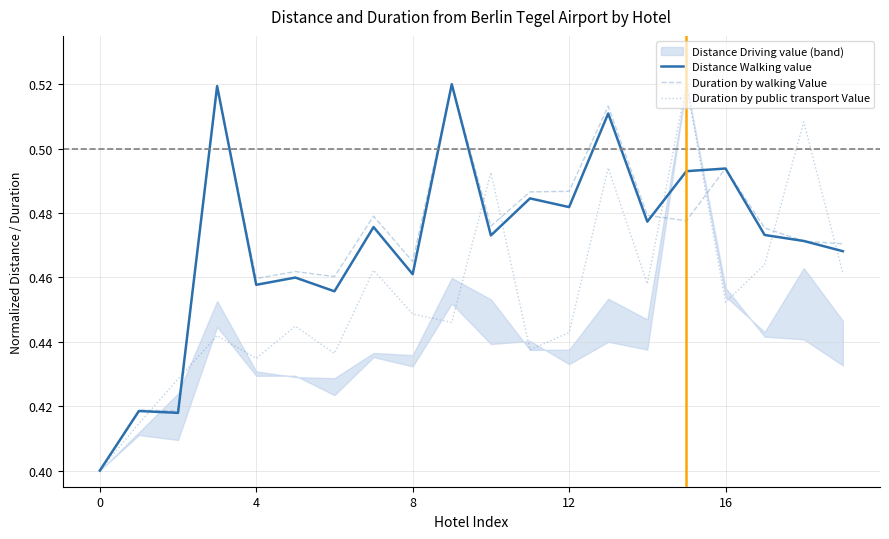

Is it true that Duration by walking Value equals 0.3 at 10?

False